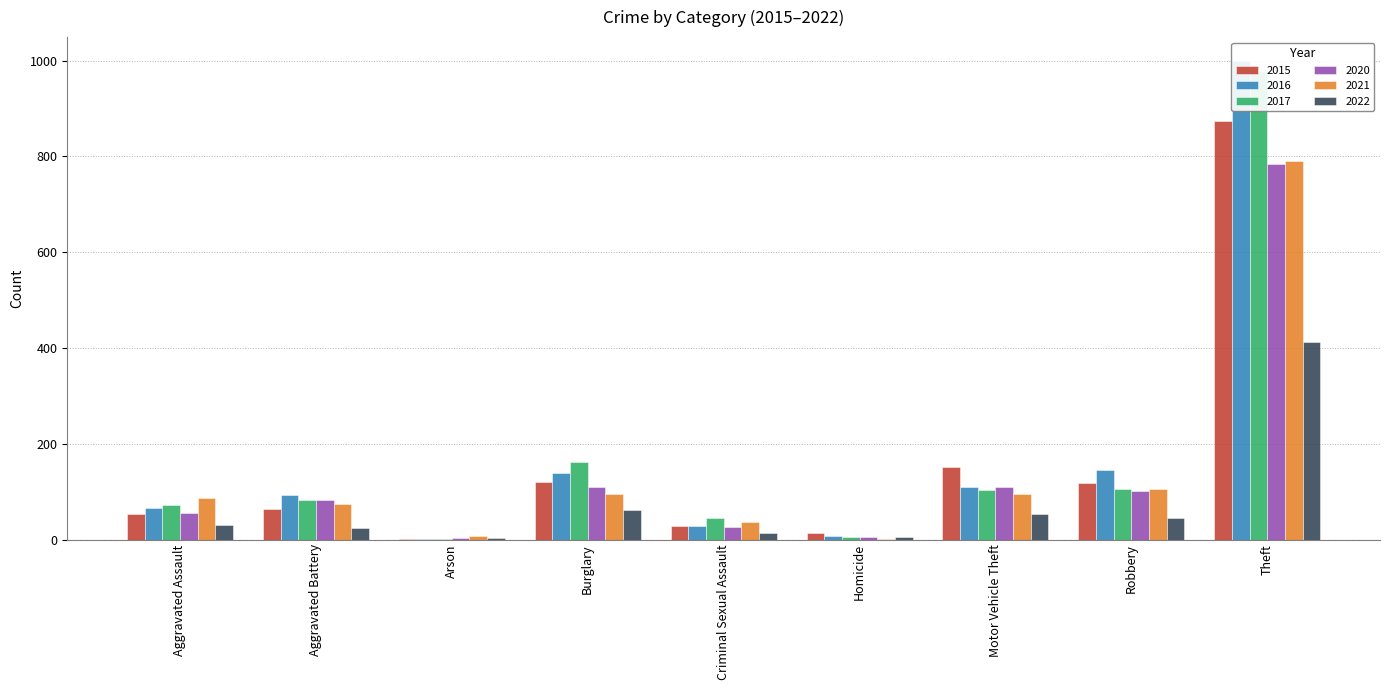

Which series has the widest spread of values?

2016